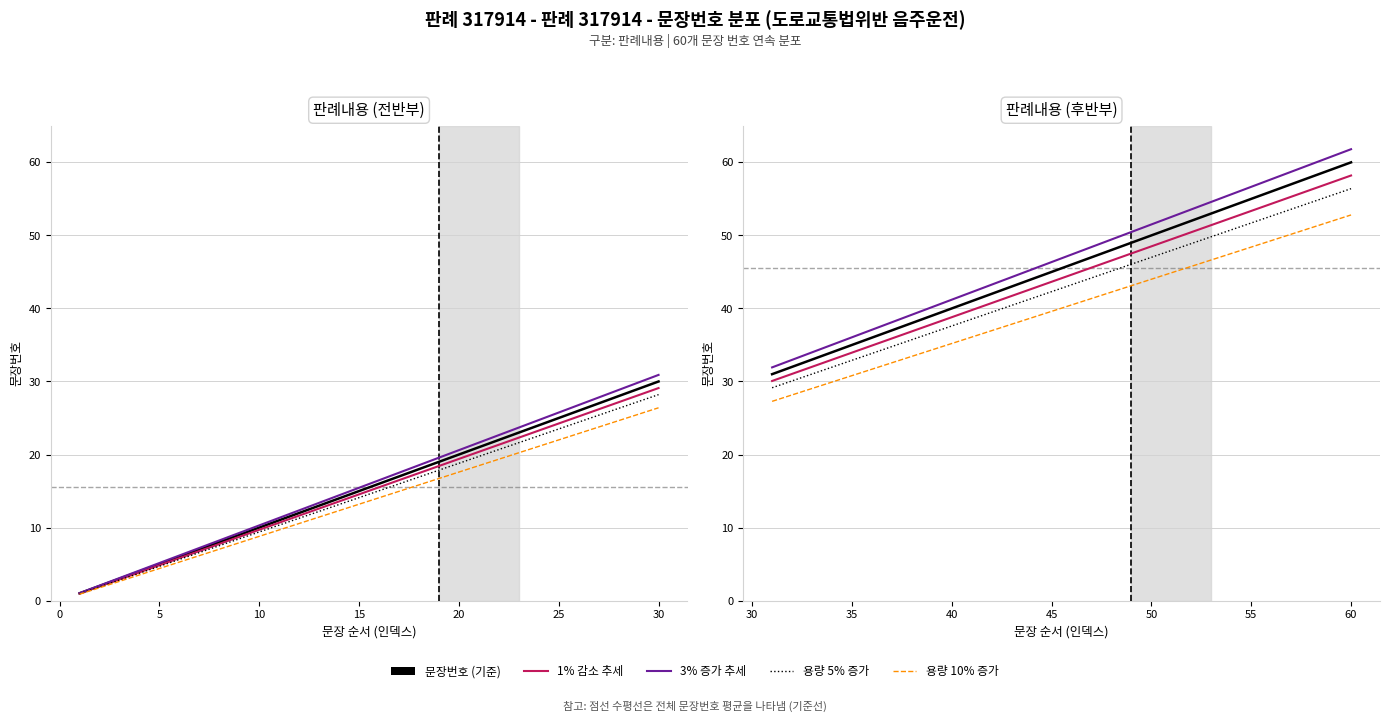

List the series in order of their overall mean, highest first.

누적 합계 (3% 증가), 문장번호 (0% growth), 누적 합계 (1% 감소), 용량 5% 증가, 용량 10% 증가